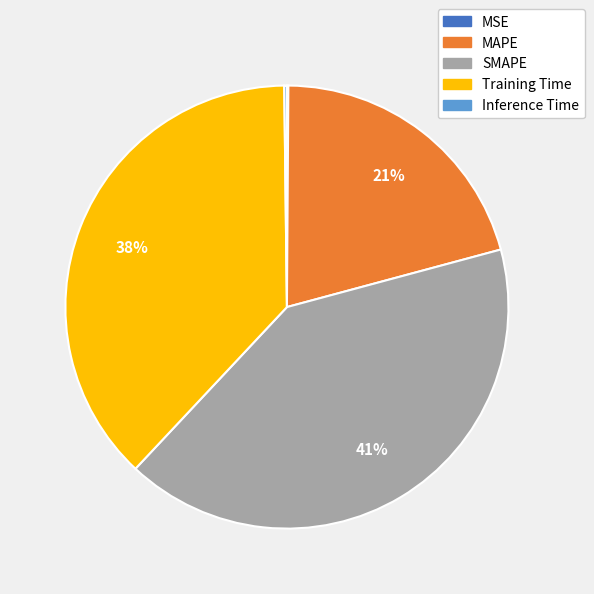

To the nearest percent, what is the difference between the Training Time and MAPE slice percentages?

17%